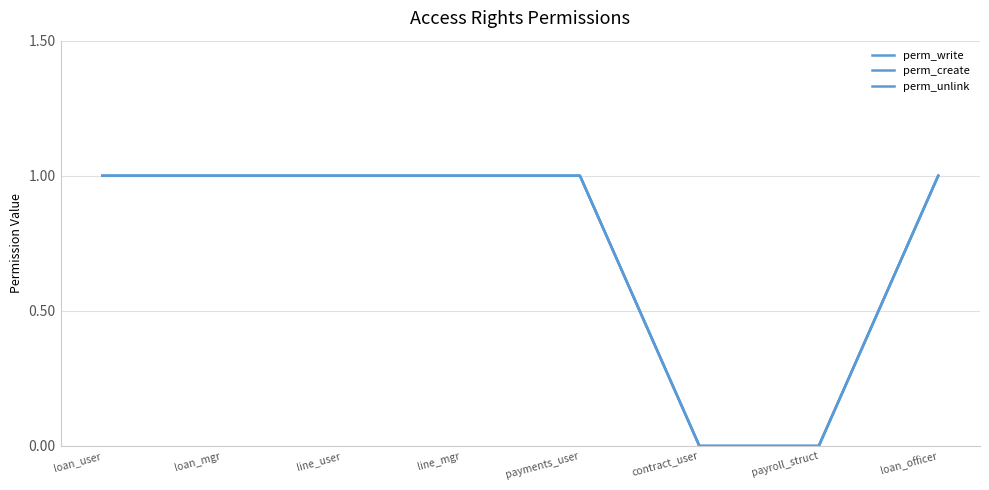

Reading right to left, extract all data points from this chart.

perm_write: loan_officer=1	payroll_struct=0	contract_user=0	payments_user=1	line_mgr=1	line_user=1	loan_mgr=1	loan_user=1
perm_create: loan_officer=1	payroll_struct=0	contract_user=0	payments_user=1	line_mgr=1	line_user=1	loan_mgr=1	loan_user=1
perm_unlink: loan_officer=1	payroll_struct=0	contract_user=0	payments_user=1	line_mgr=1	line_user=1	loan_mgr=1	loan_user=1